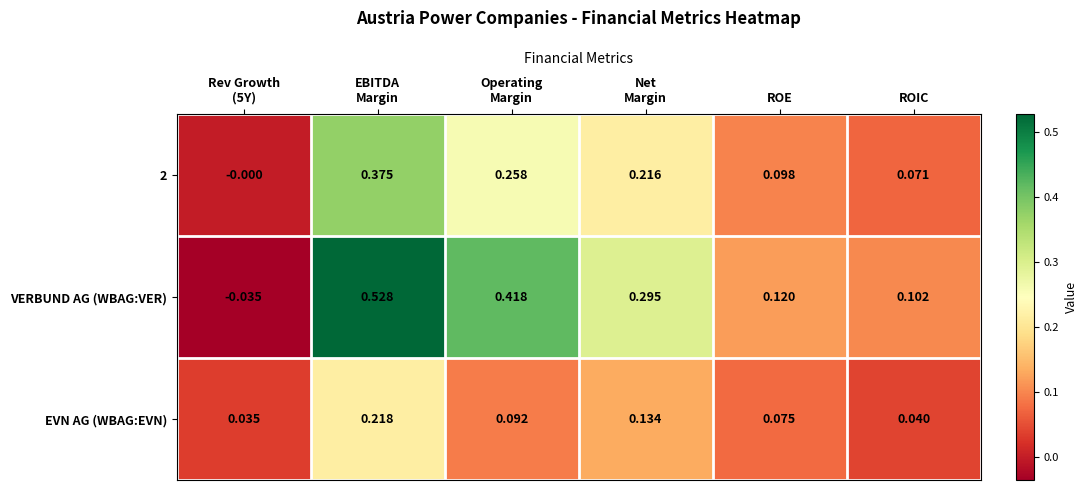

Which series has the widest spread of values?

VERBUND AG (WBAG:VER)